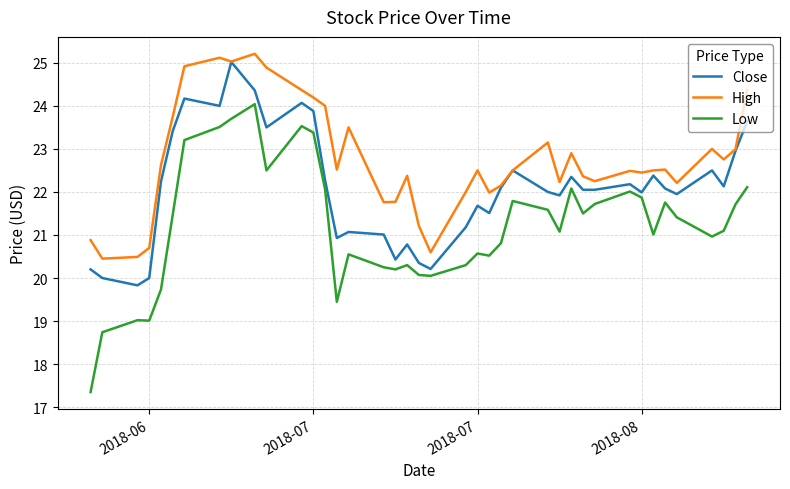

Does the chart have visible grid lines?

Yes